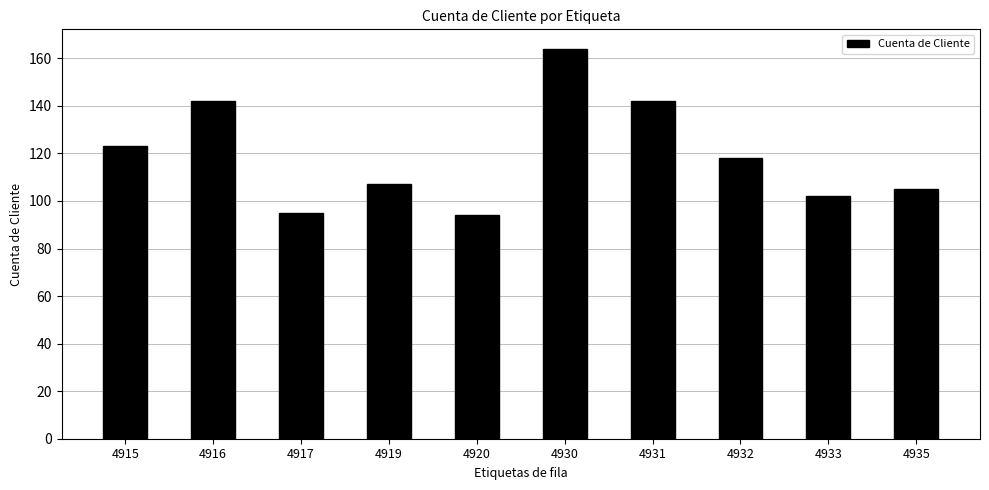

Reading left to right, transcribe all the data shown in this chart.

123	142	95	107	94	164	142	118	102	105